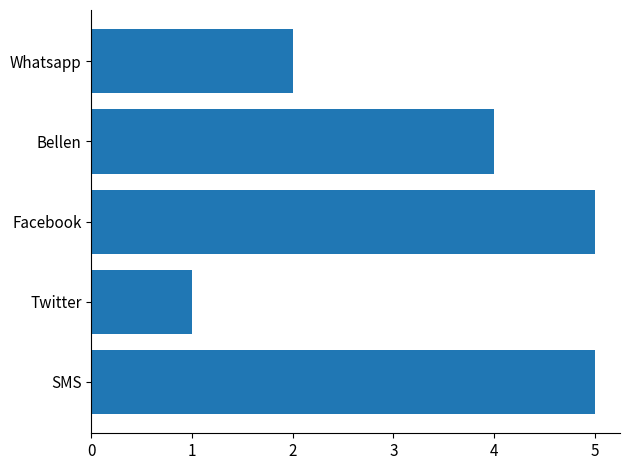

The chart shows a value of 5 at Facebook. True or false?

True